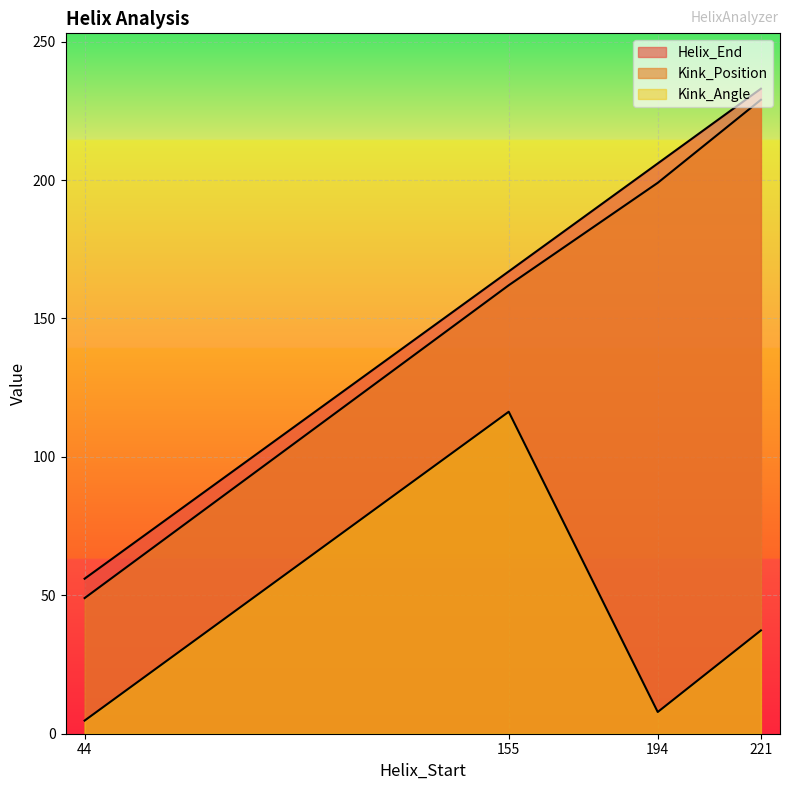

What is the sum of the Kink_Position values at 221 and 155?

391.0